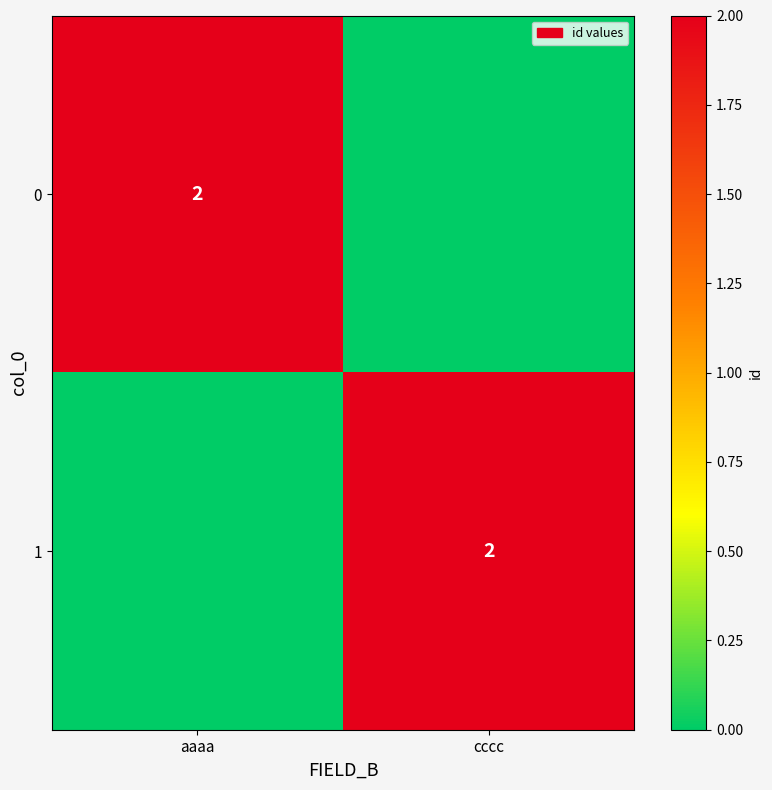

What is the difference between the highest and lowest values at cccc?

2